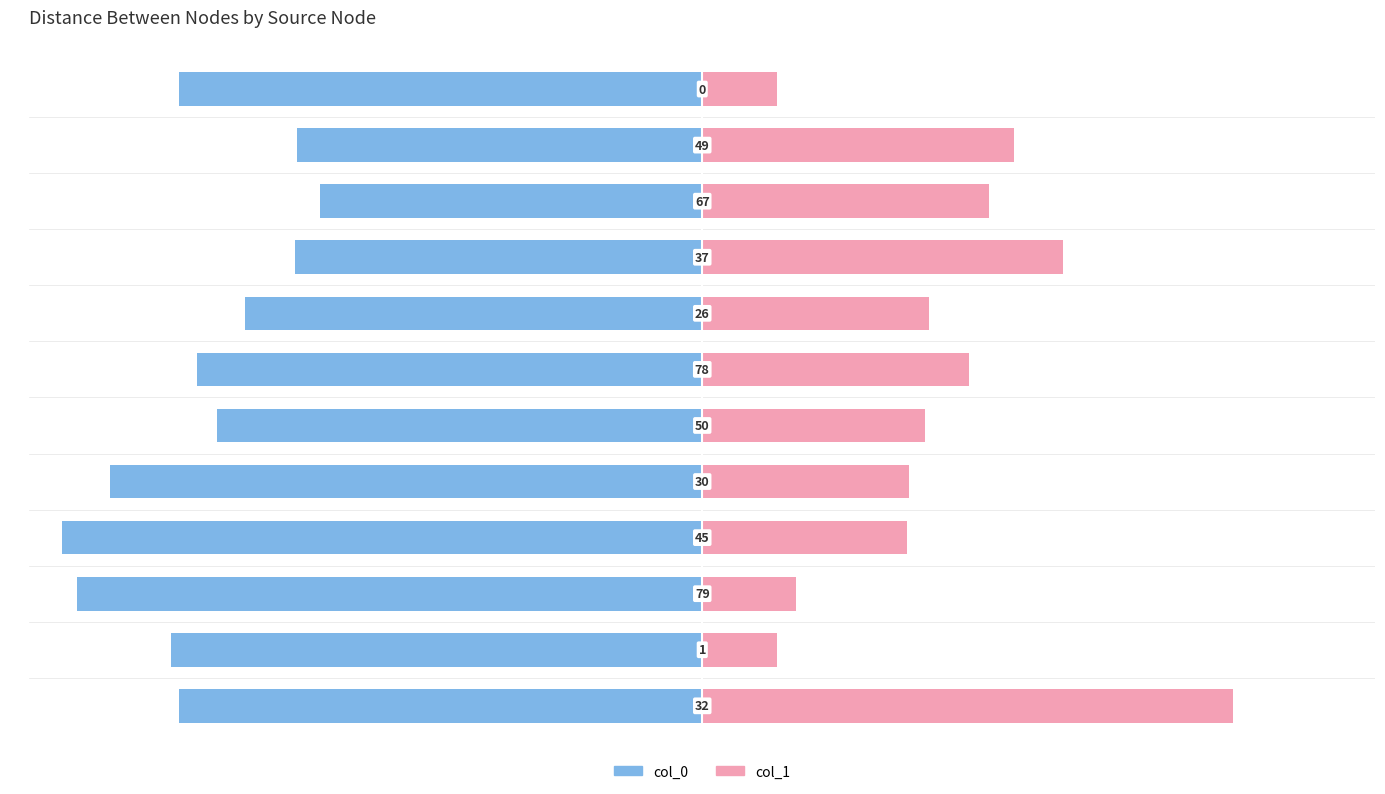

The value of col_1 distances at 0 is 135.4. True or false?

False